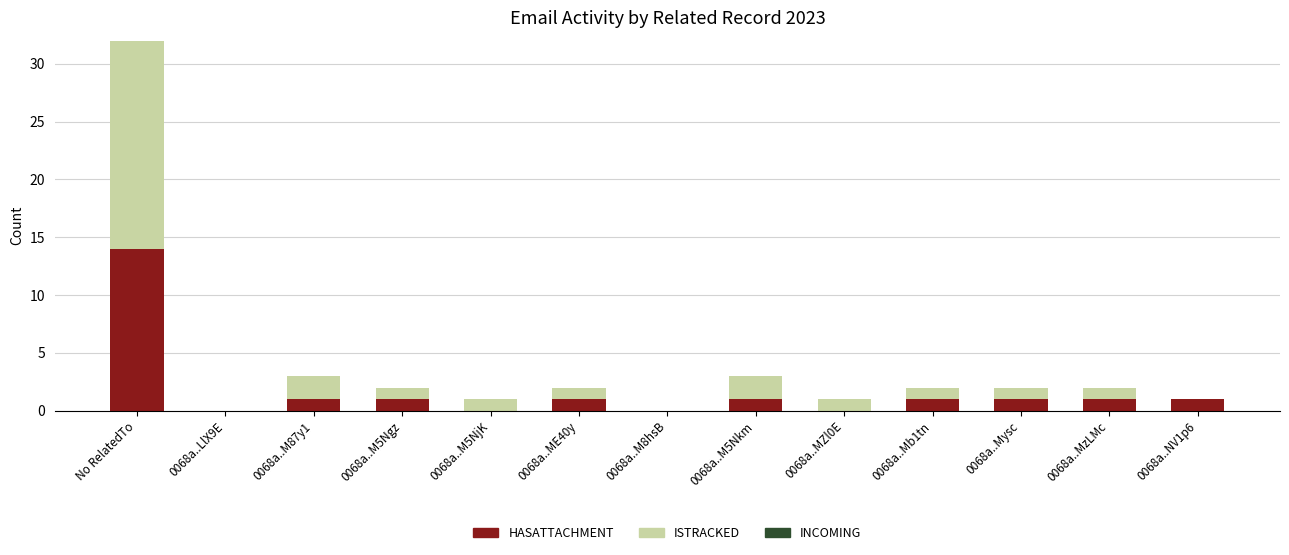

Does the chart contain stacked bars?

Yes